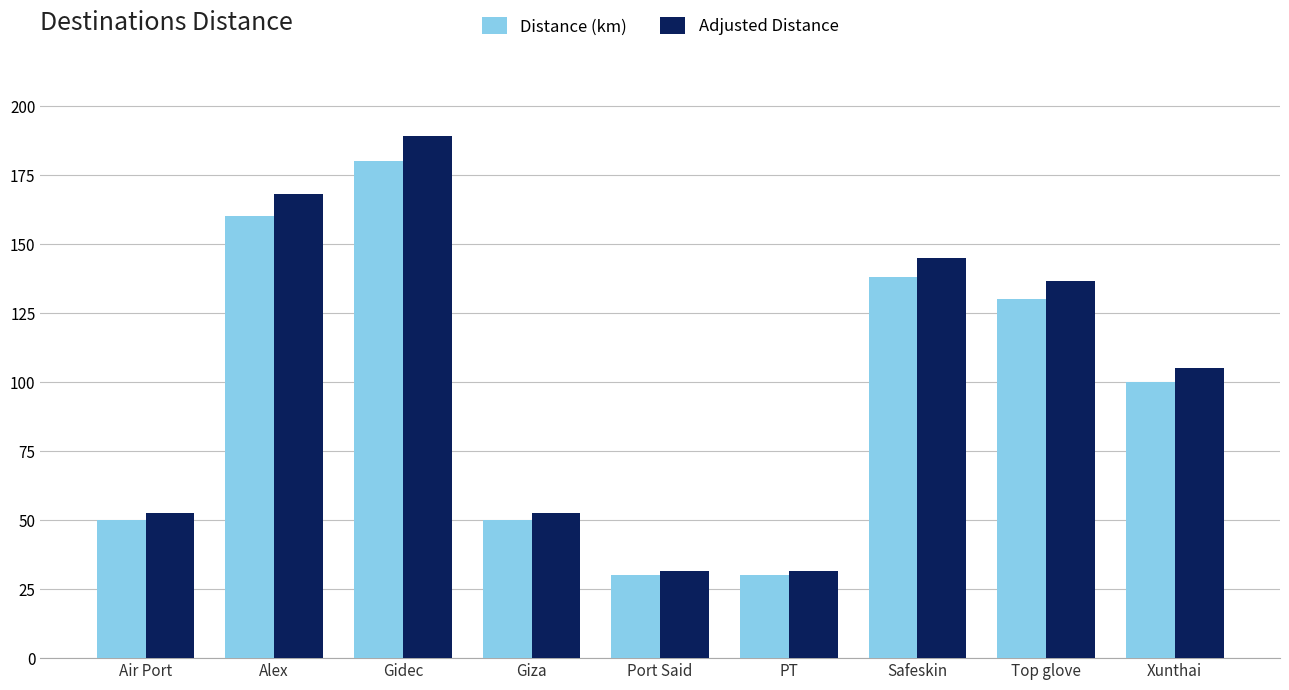

What is the spread (max minus min) of values at Gidec?

9.0